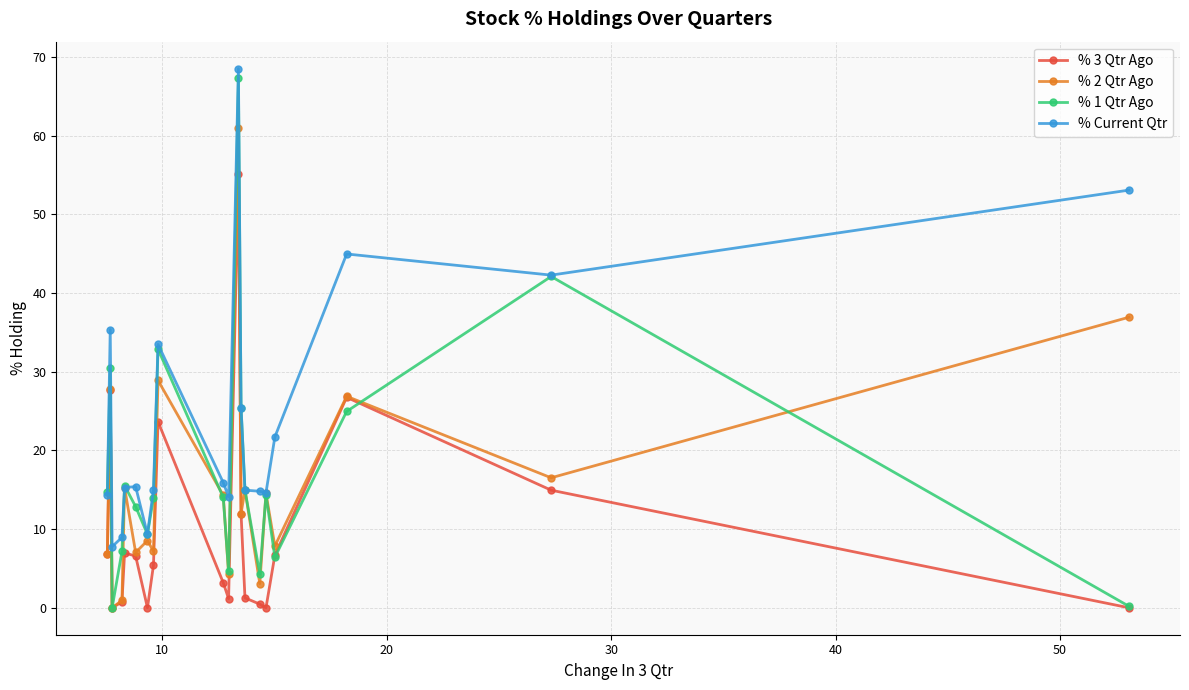

Count the number of data series in this chart.

4